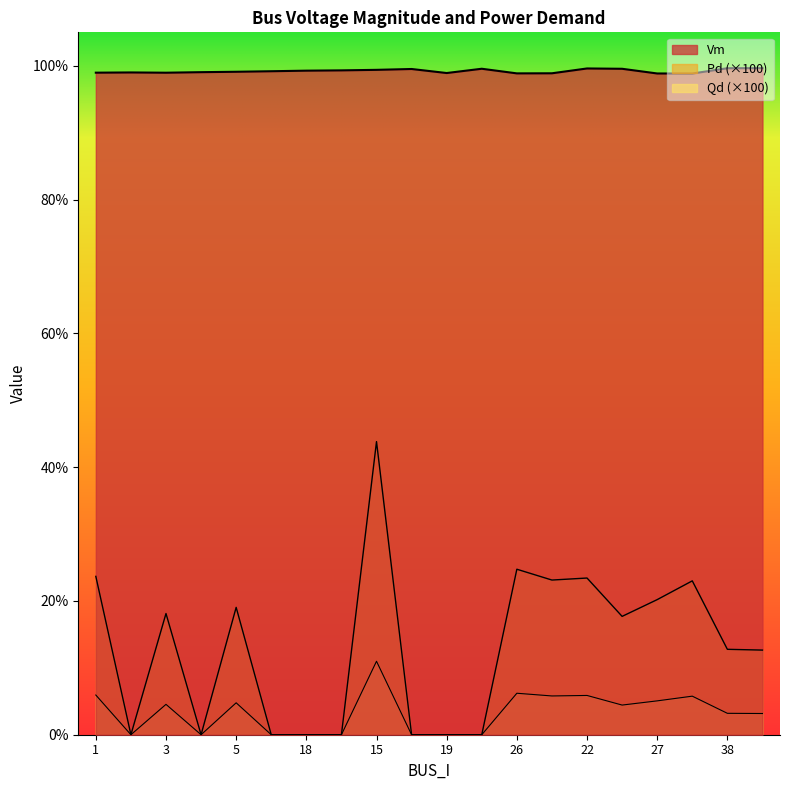

Rank the categories by Qd value from lowest to highest.

2, 4, 6, 18, 16, 17, 19, 20, 37, 38, 21, 3, 5, 27, 24, 23, 22, 1, 26, 15